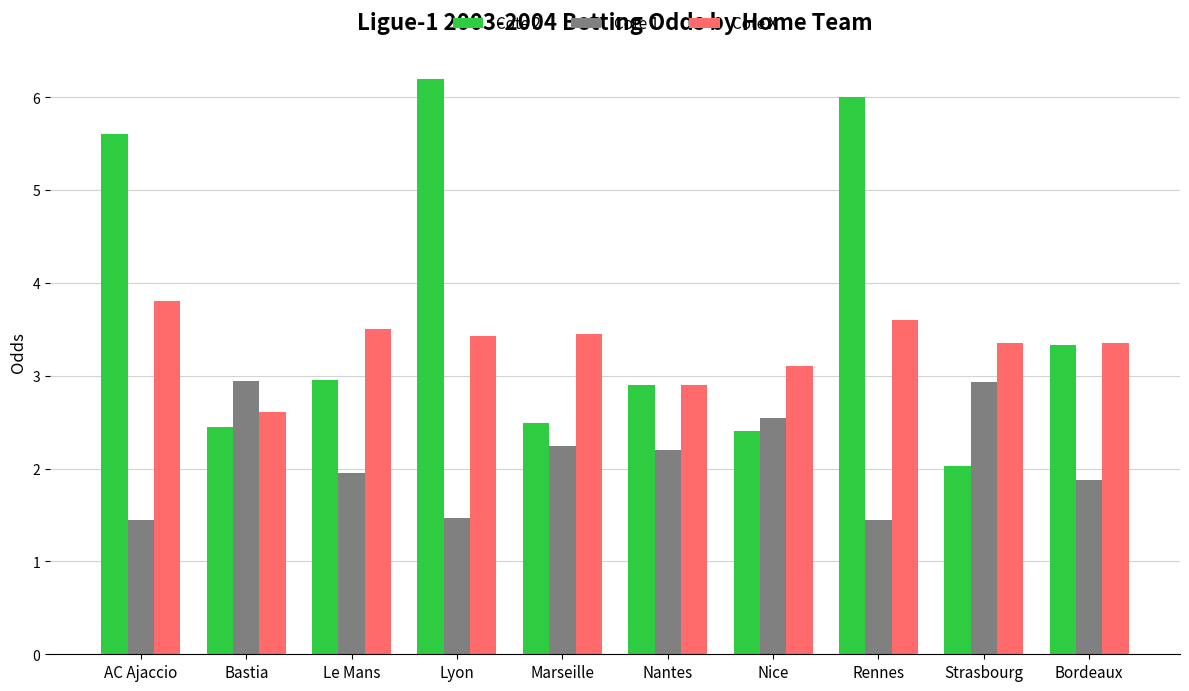

Read the Cote X value at Nice.

3.1